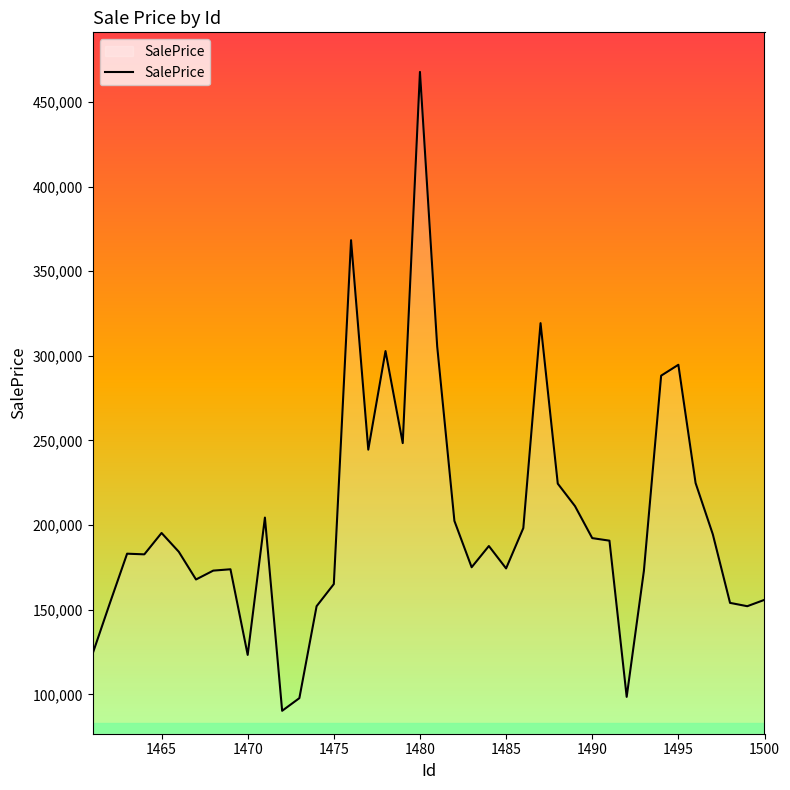

What is the difference between the maximum and minimum values?

377450.8